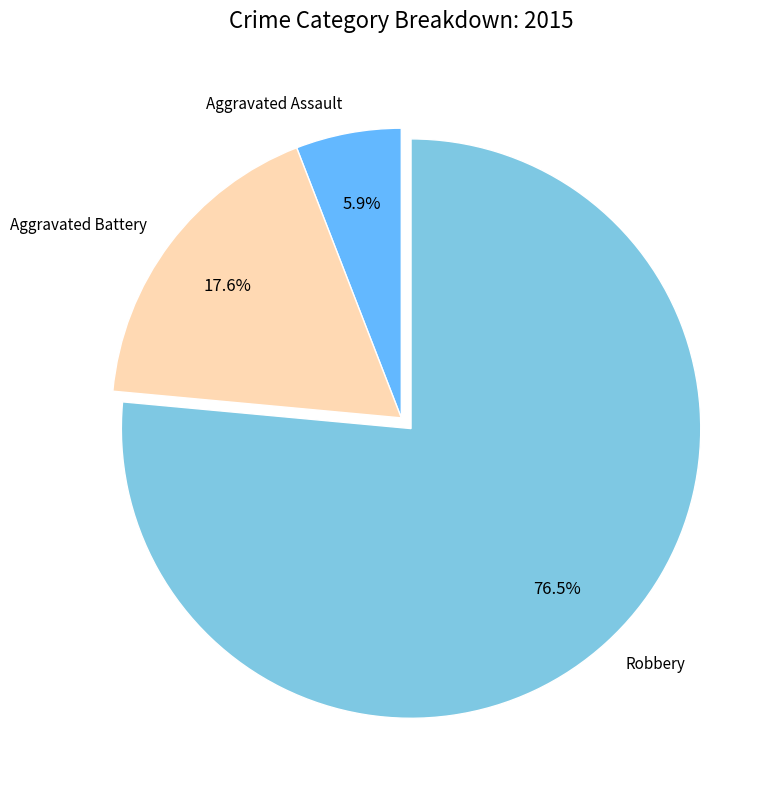

Combined, do Aggravated Battery and Aggravated Assault account for over 50%?

No